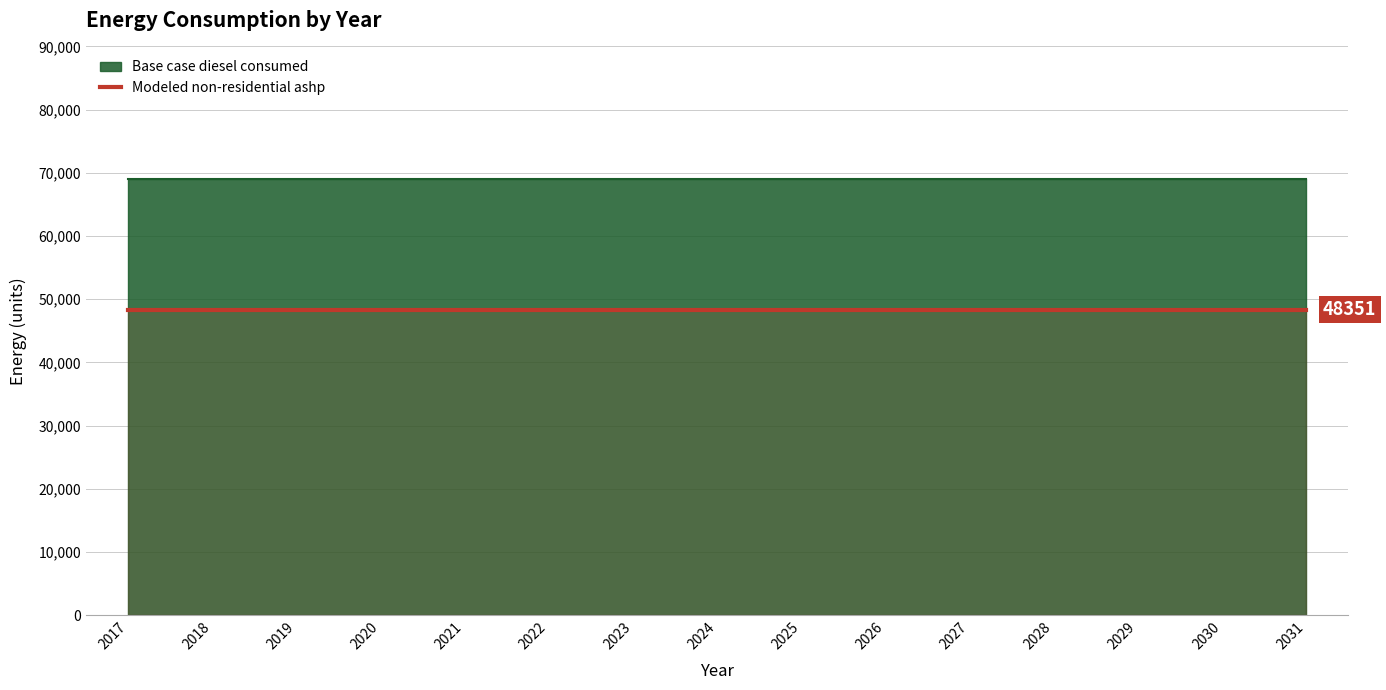

What is the value of the Base case diesel consumed point at the 11th from the left?

69072.3